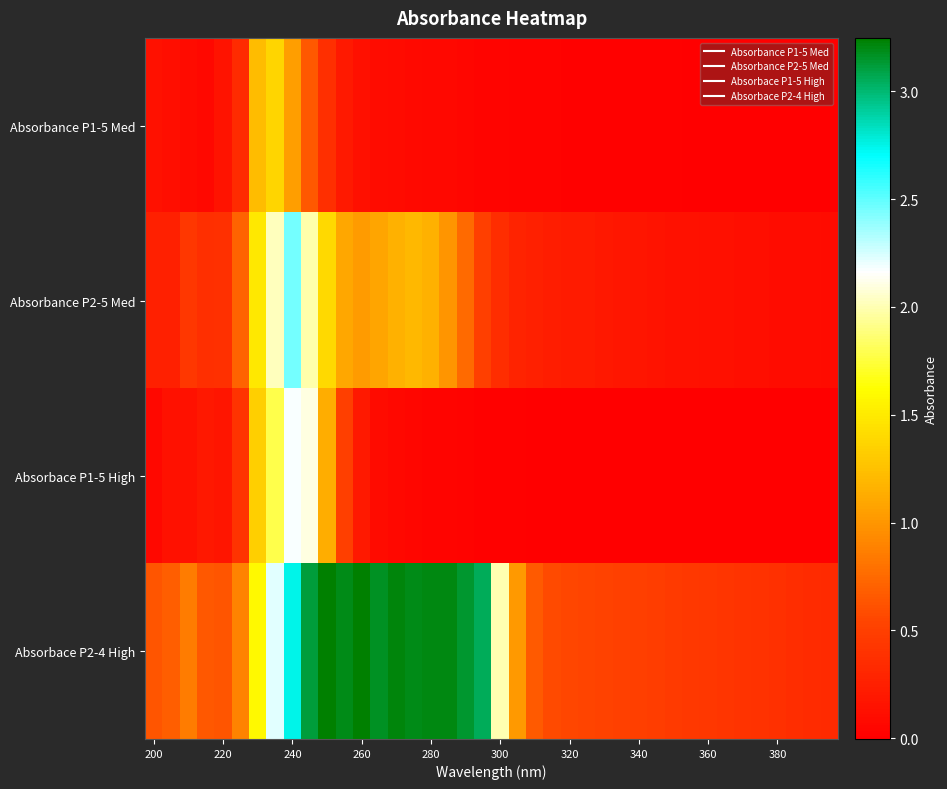

Which series has the largest total across all categories?

Absorbace P2-4 High